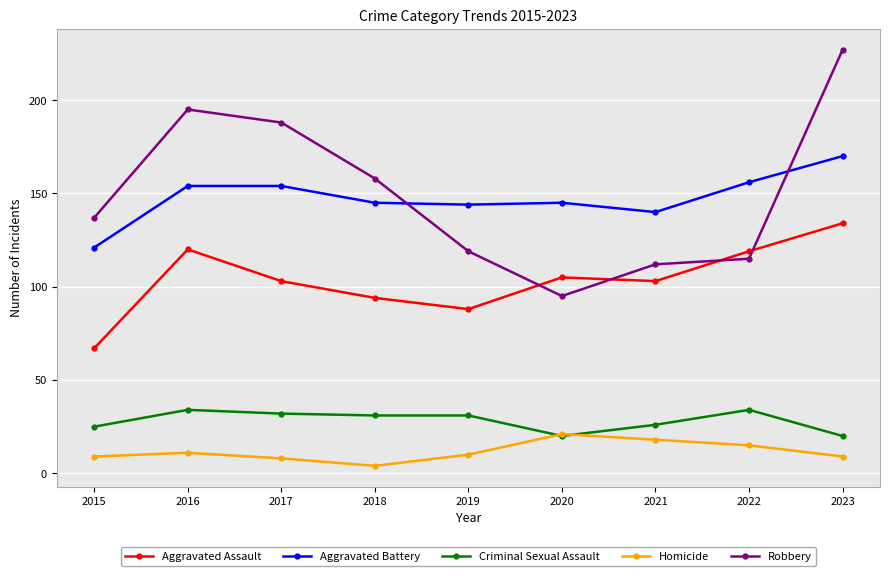

What is the approximate value of Aggravated Battery at 2020?

145